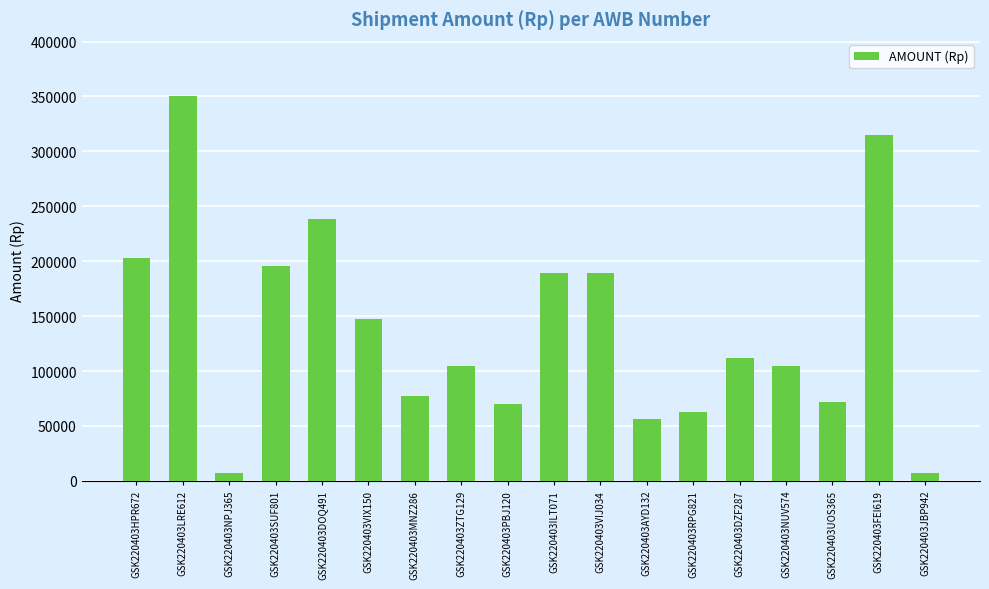

What position from the right is GSK220403FEI619?

2